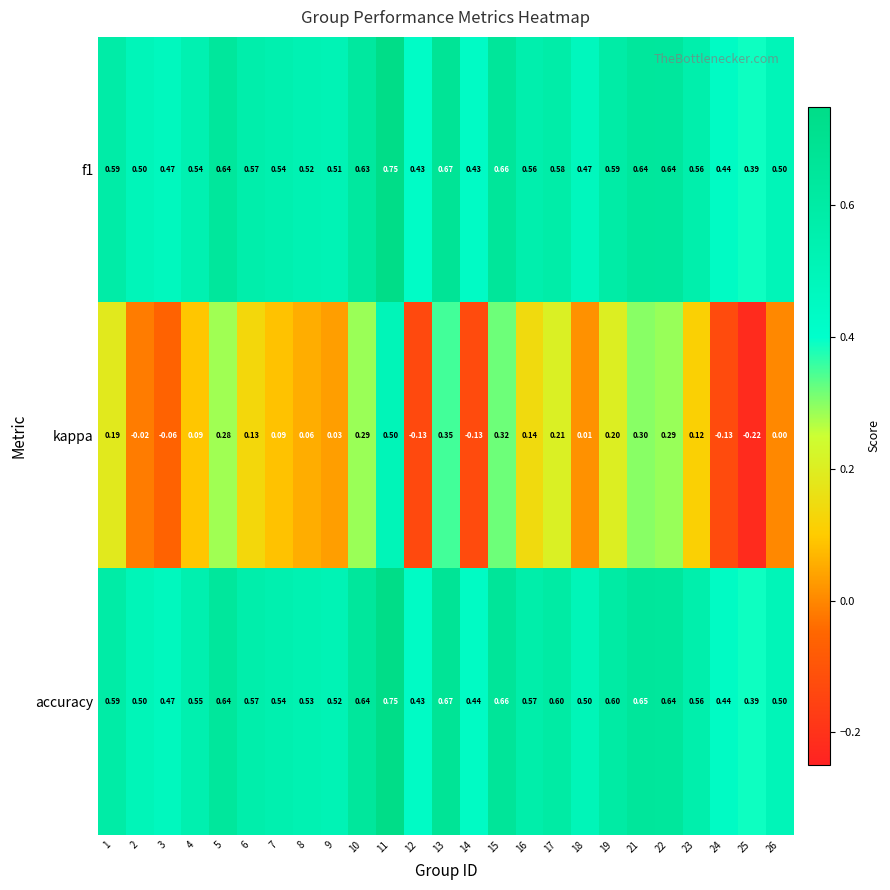

What is the spread (max minus min) of values at 4?

0.5